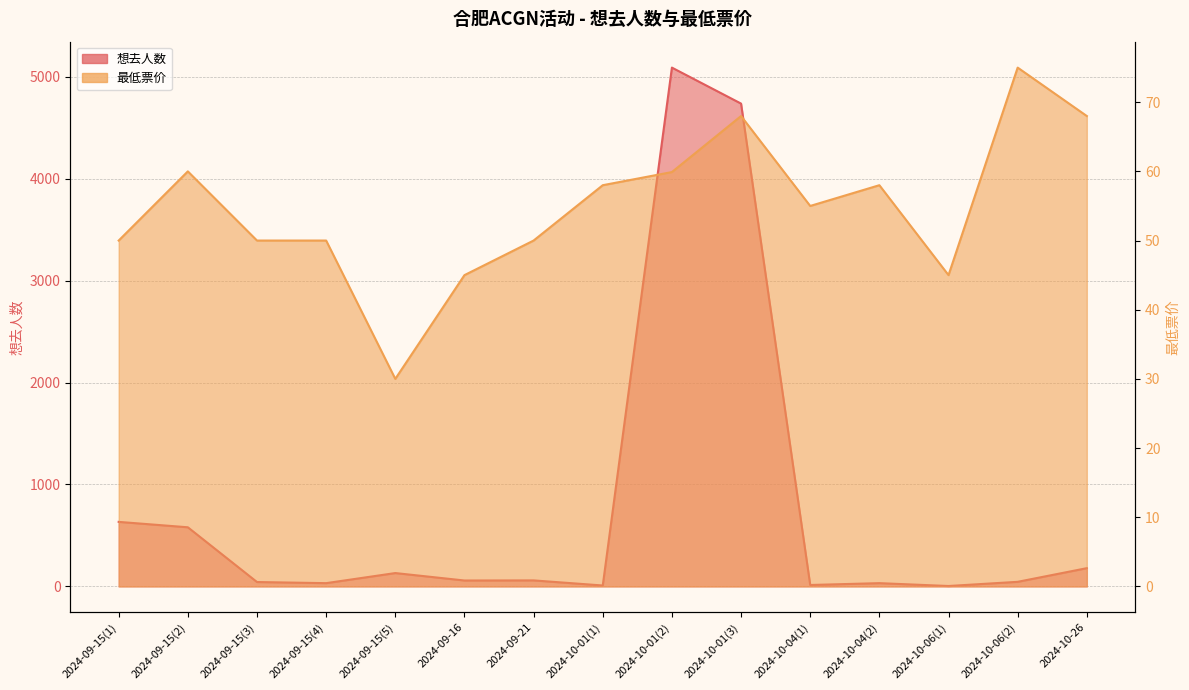

How many intersections are there between 想去人数 and 最低票价?

6